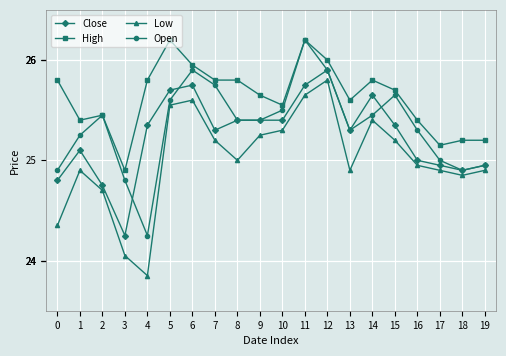

What is the spread (max minus min) of values at 9?

0.4